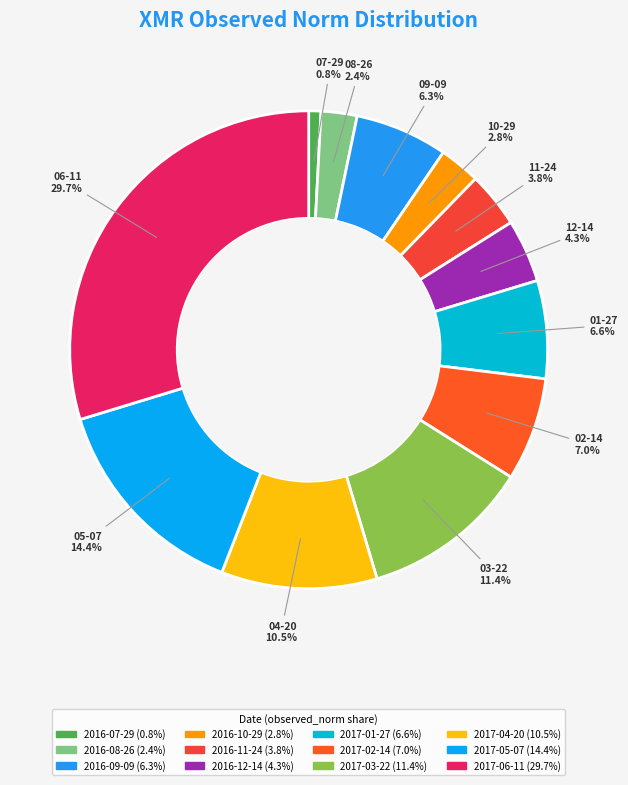

To the nearest percent, what percentage of the pie is 2017-02-14?

7%